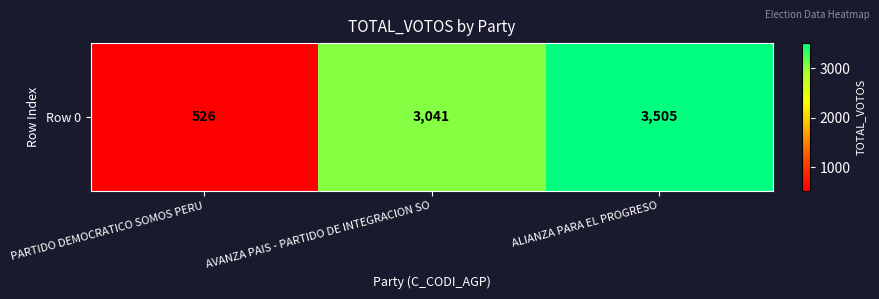

Reading left to right, extract all data points from this chart.

PARTIDO DEMOCRATICO SOMOS PERU=526	AVANZA PAIS - PARTIDO DE INTEGRACION SO=3041	ALIANZA PARA EL PROGRESO=3505